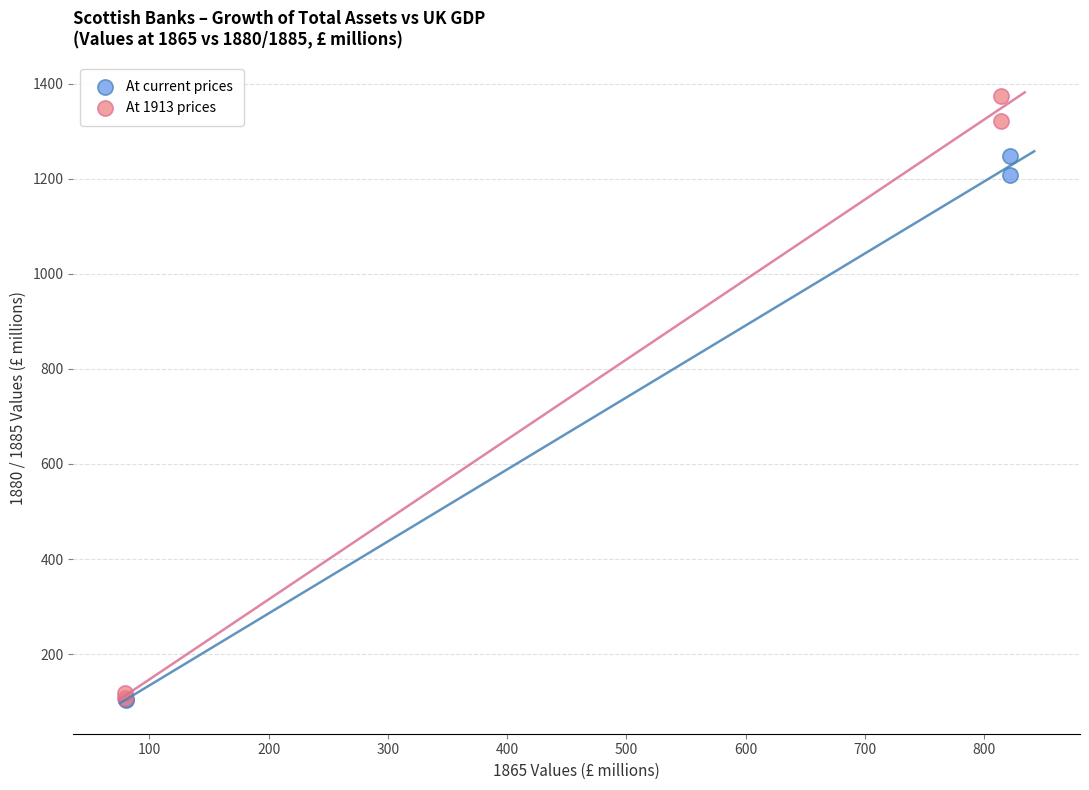

Which series has the widest spread of Y values?

At 1913 prices